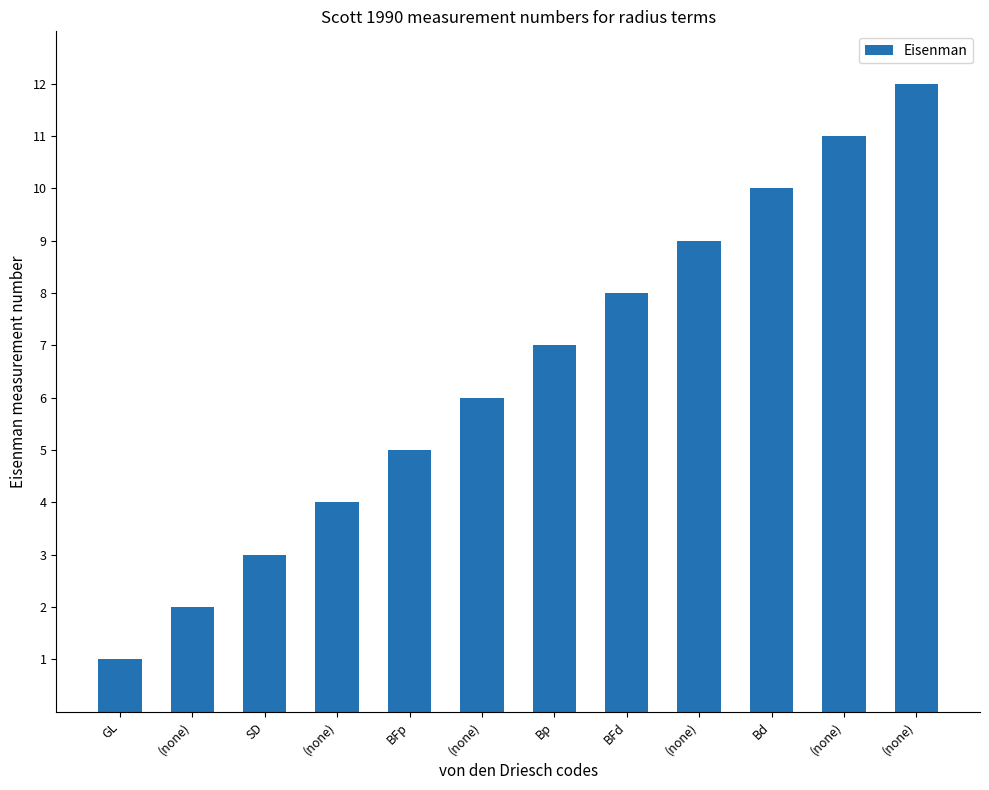

Count the number of data series in this chart.

1